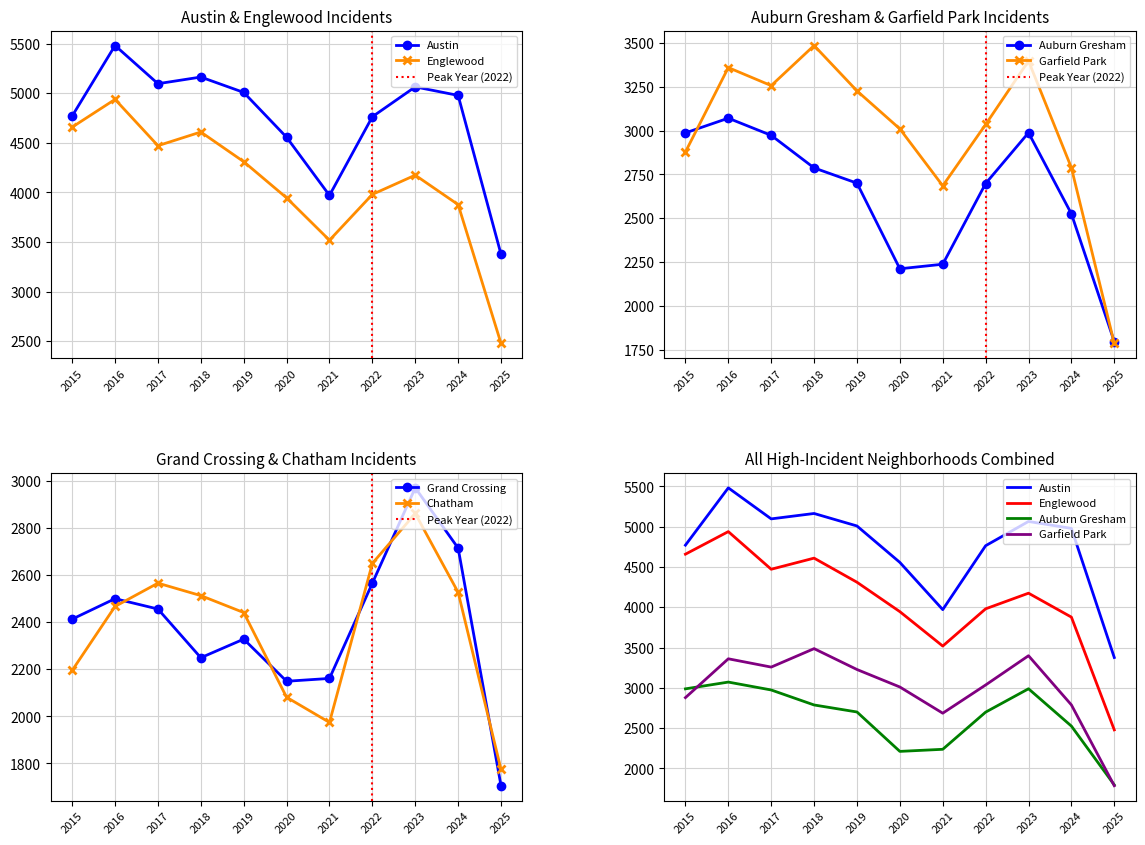

What value does the Englewood series have at 2019, to the nearest 50?

4300